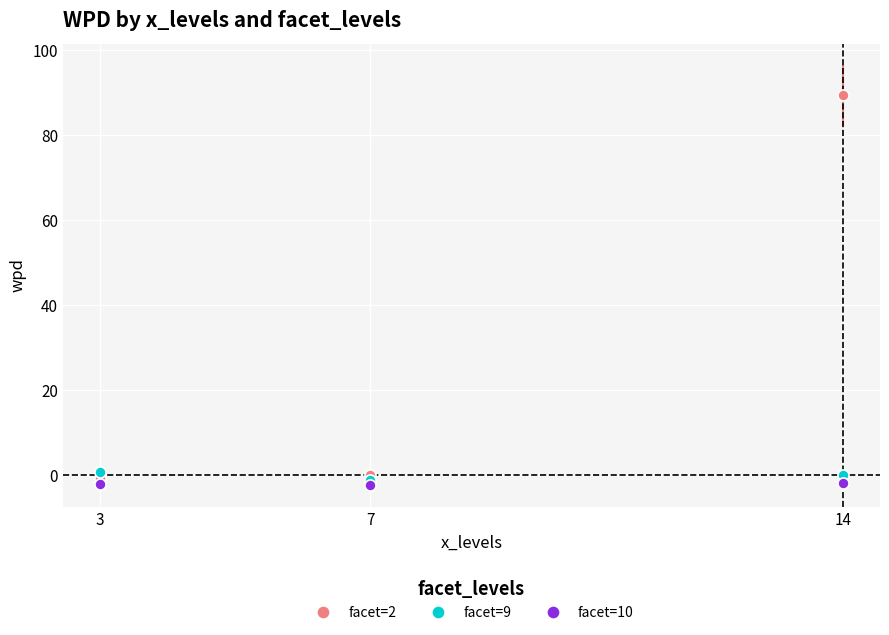

Which series changed the most between 7 and 14?

facet=2